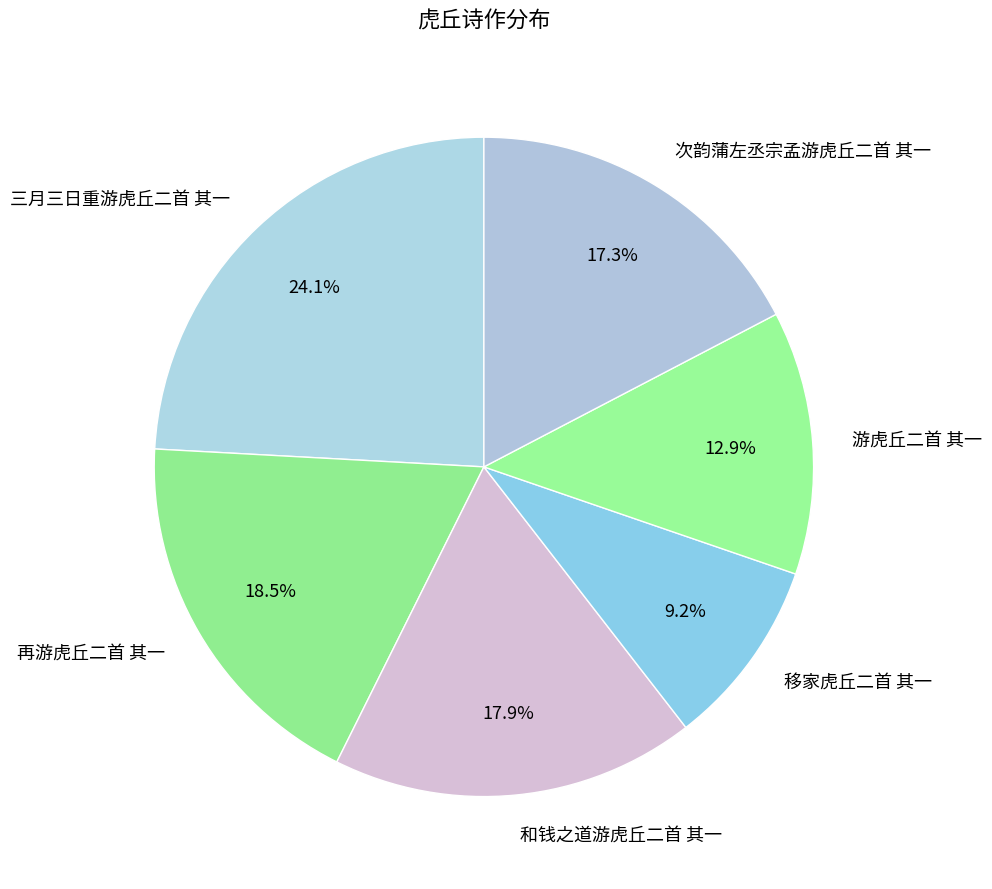

What is the smallest slice in the pie chart?

移家虎丘二首 其一